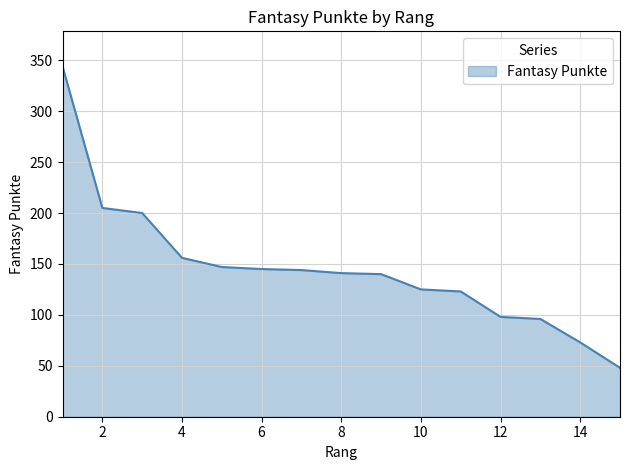

What is the minimum value shown in the chart?

48